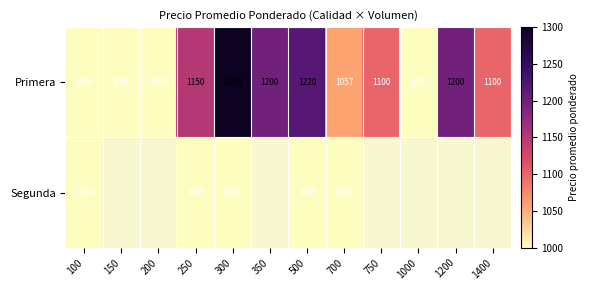

True or false: Primera has a value of 1100 at 1400.

True